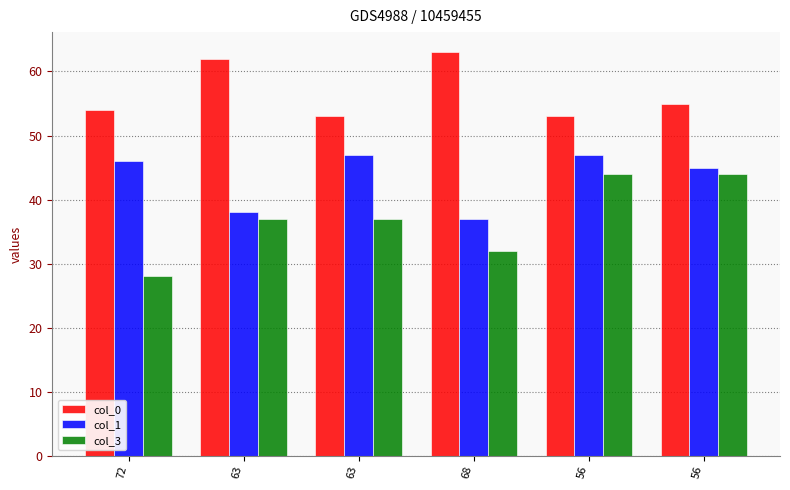

Is the value of col_0 at 72 greater than the value of col_3 at 72?

Yes